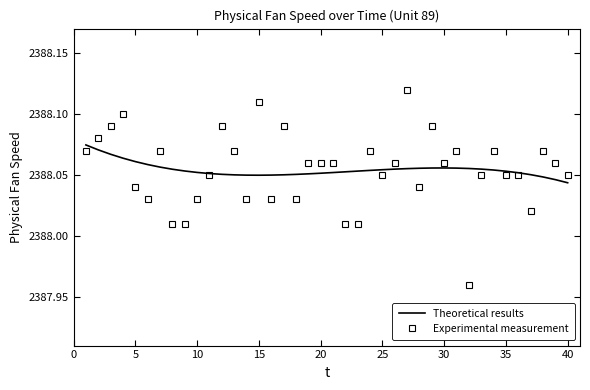

Which series has the widest spread of values?

Experimental measurement